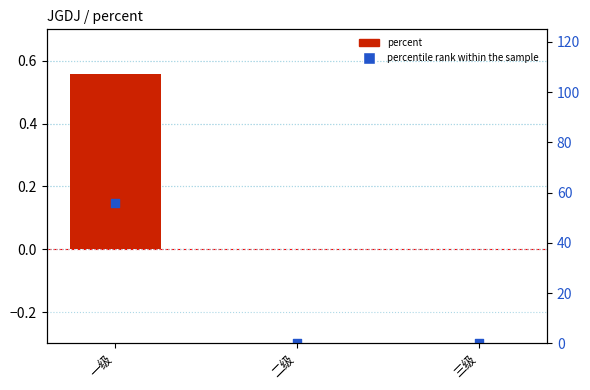

At which category is the sum across all series the highest?

一级